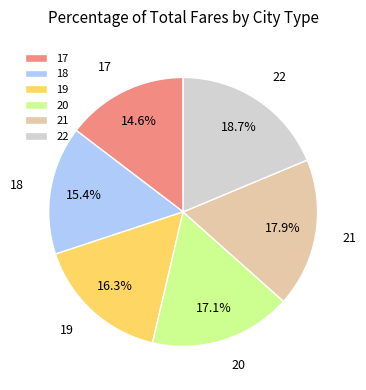

How many slices are in this pie chart?

6